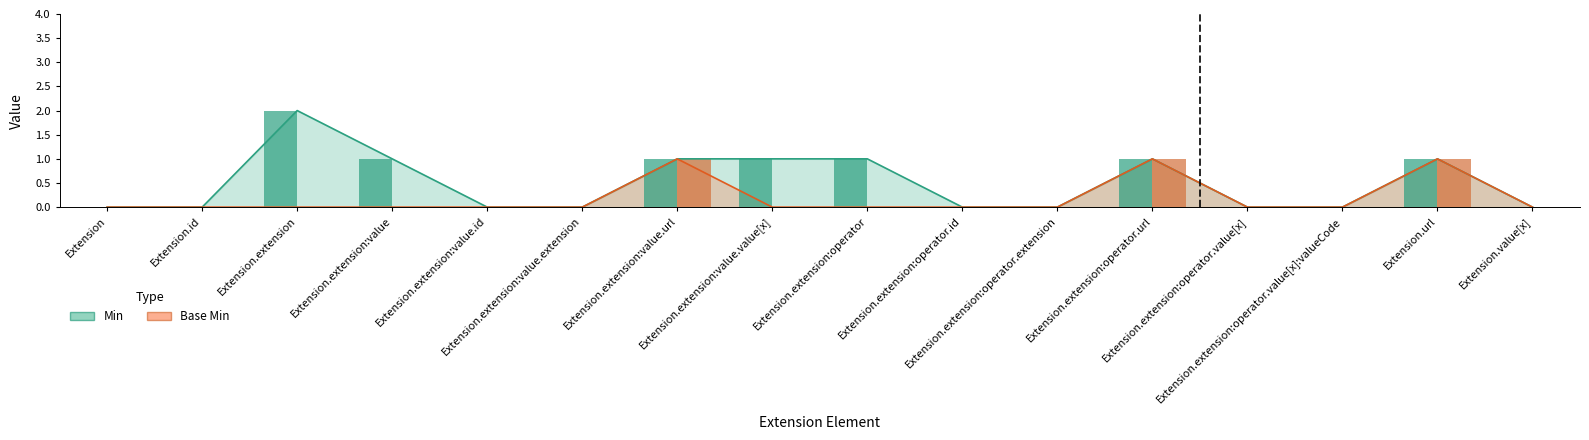

What is the difference between the second highest and second lowest values in the Base Min series?

1